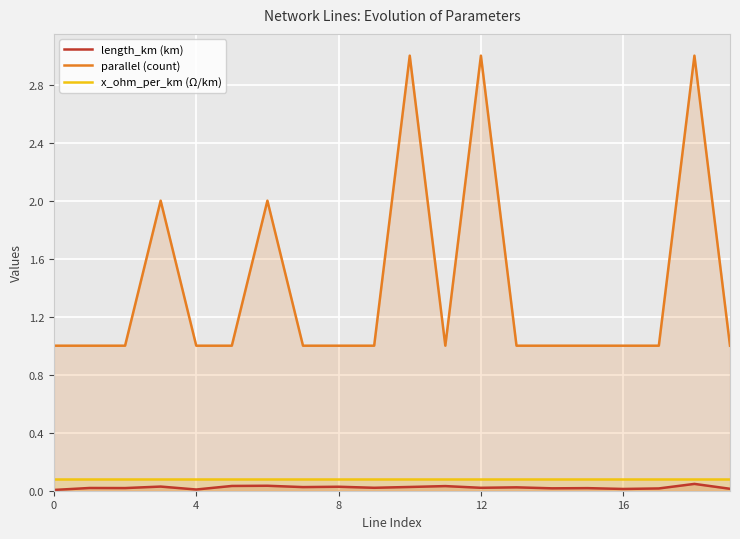

At which category is the sum across all series the highest?

18